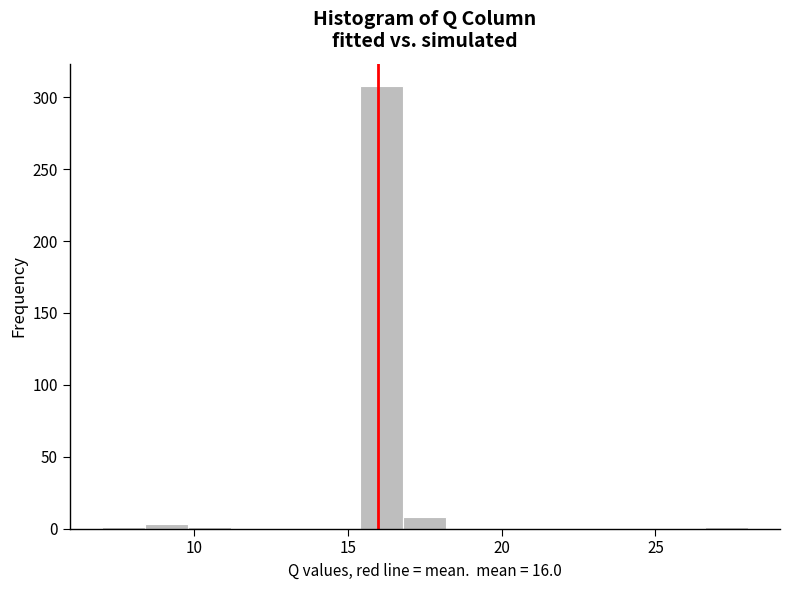

Read against the x-axis, roughly where is the centre of the tallest bar?

16.0